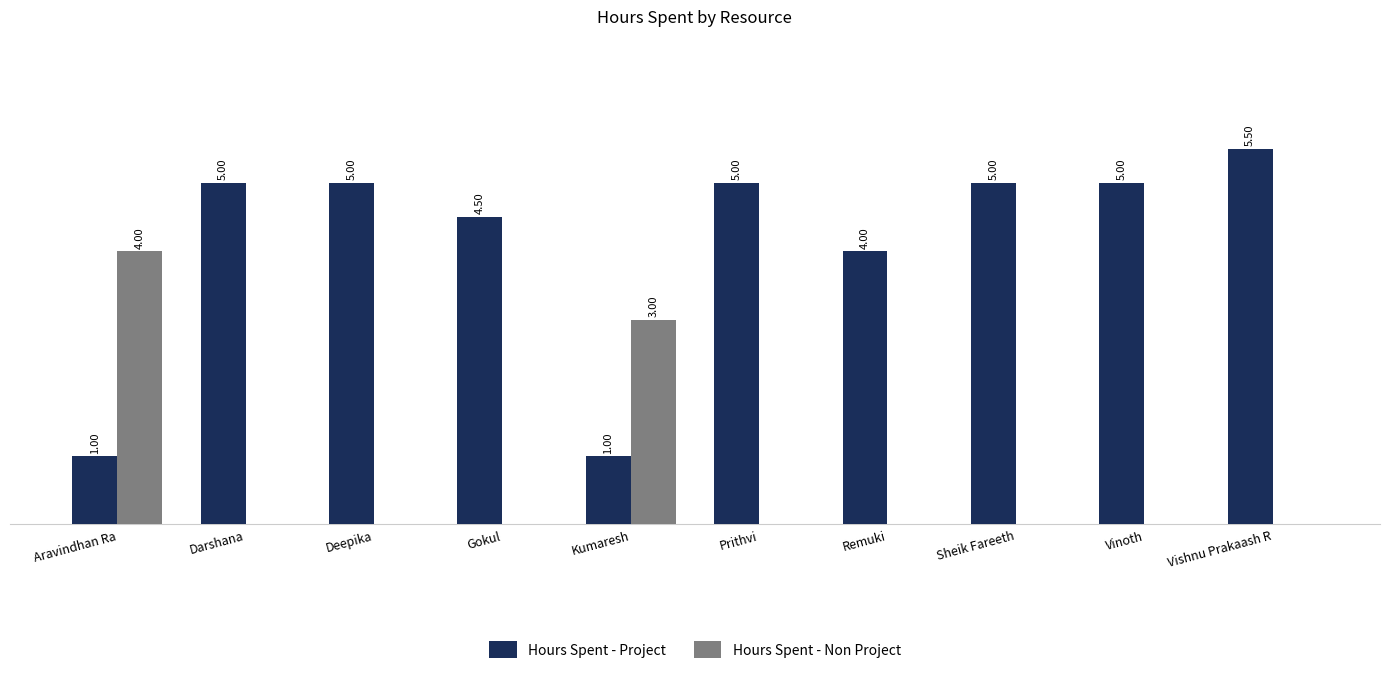

Where is Hours Spent - Non Project nearest to the value 2?

Kumaresh